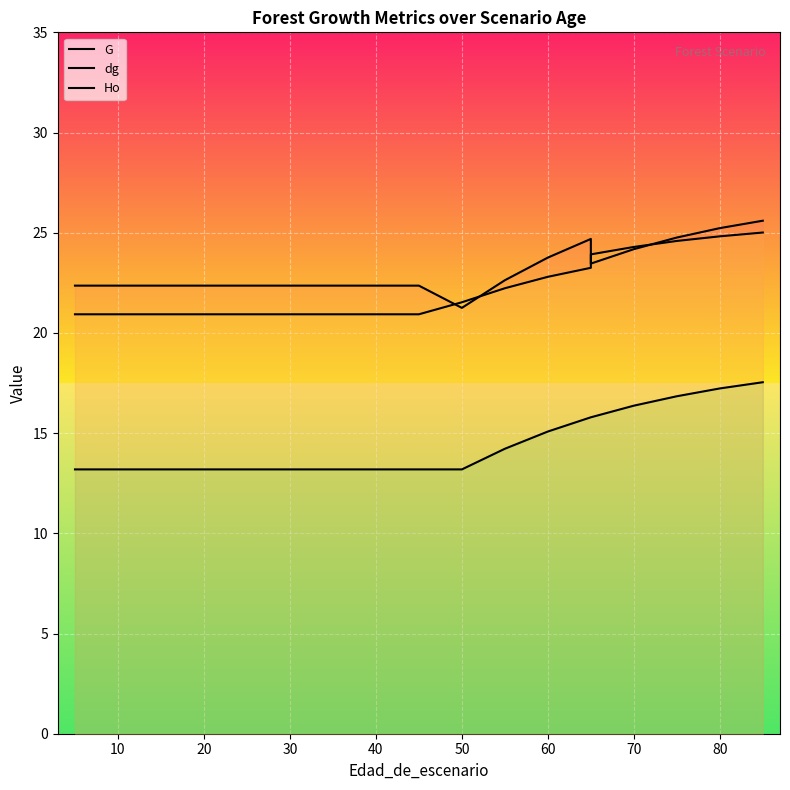

What is the difference between the maximum and minimum values in the dg series?

4.1